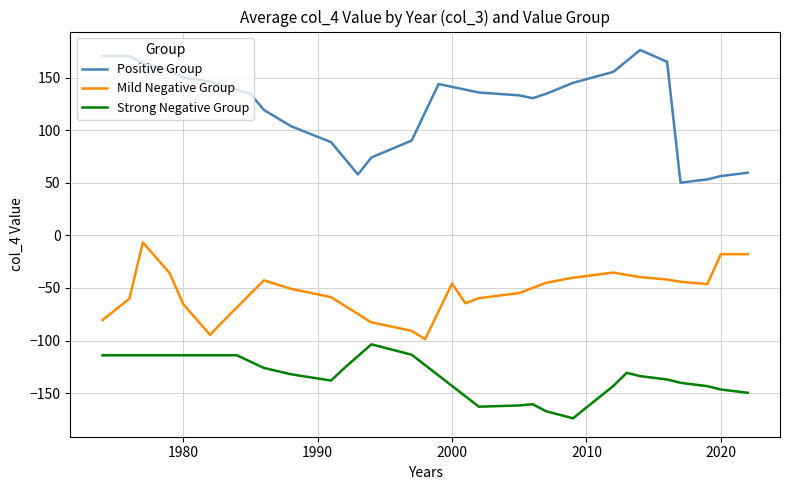

True or false: Strong Negative Group and Positive Group intersect in this chart.

False